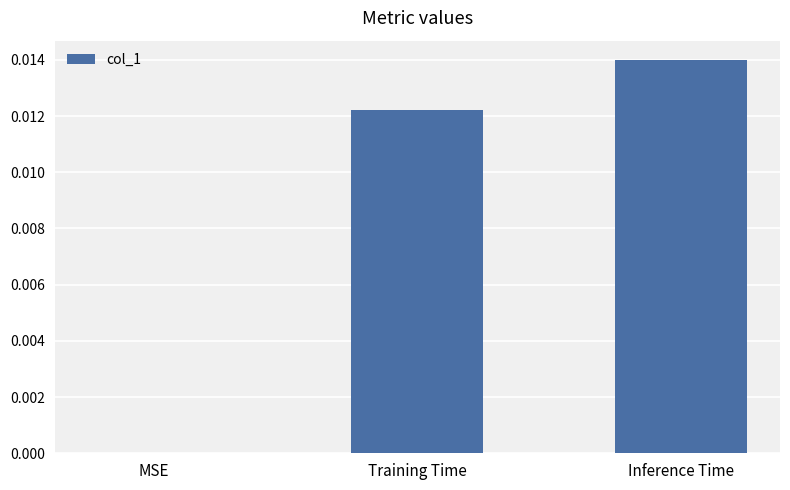

Between MSE and Inference Time, which is larger?

Inference Time